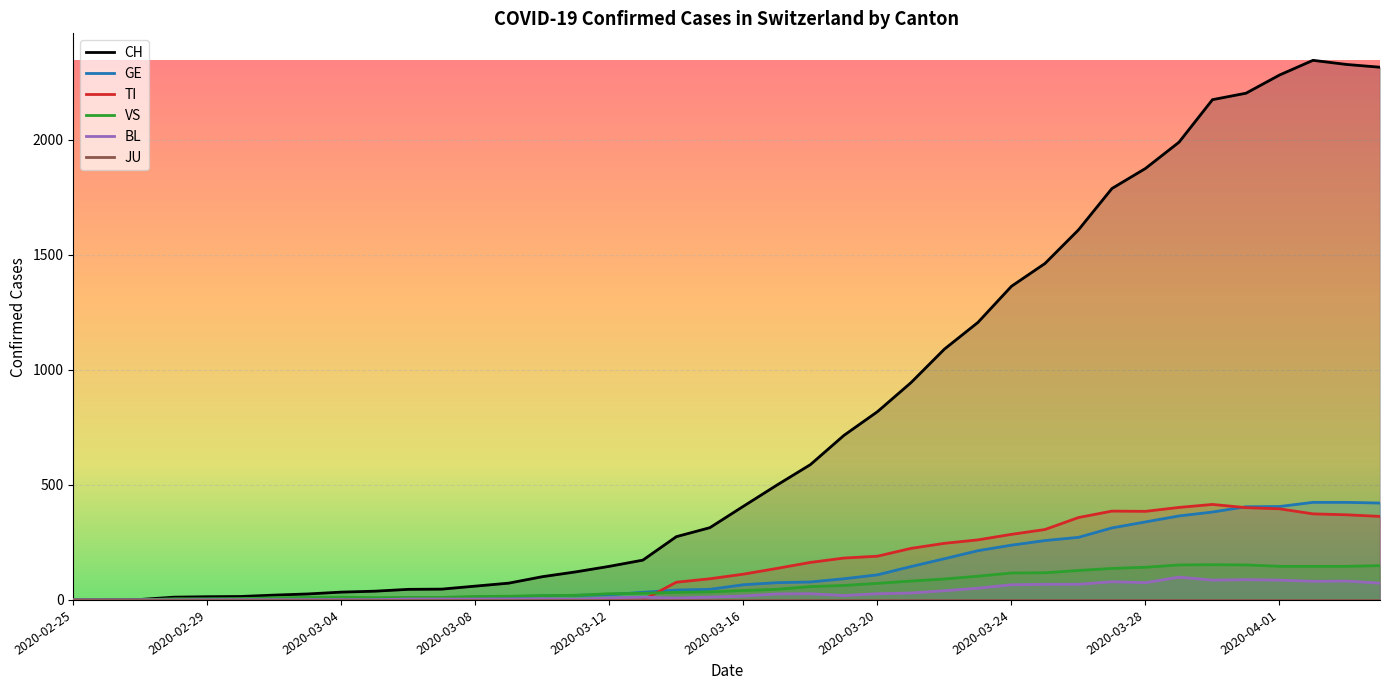

The CH series shows 1 at 2020-02-26. True or false?

True